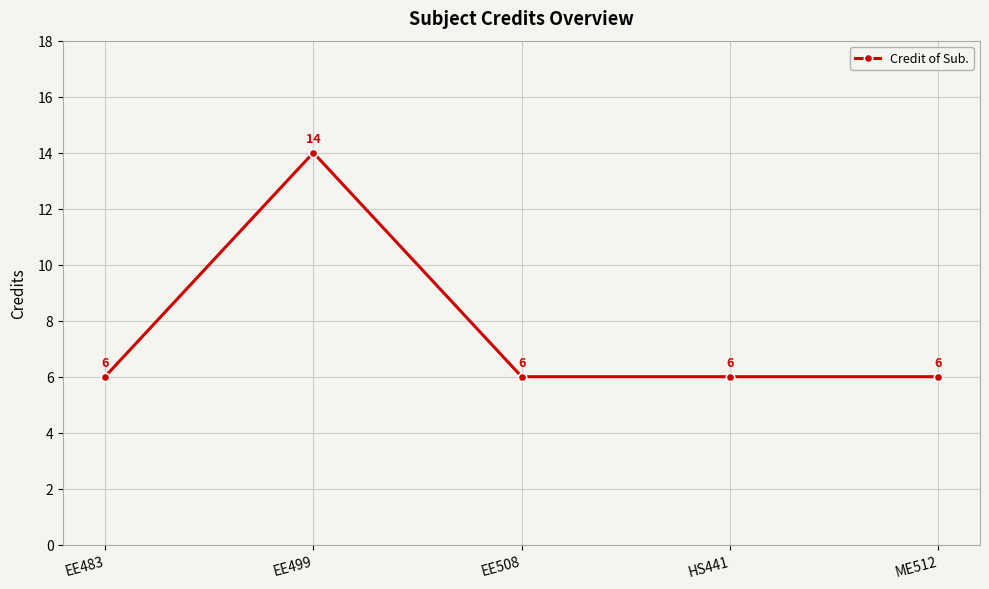

How many distinct data groups are displayed?

1